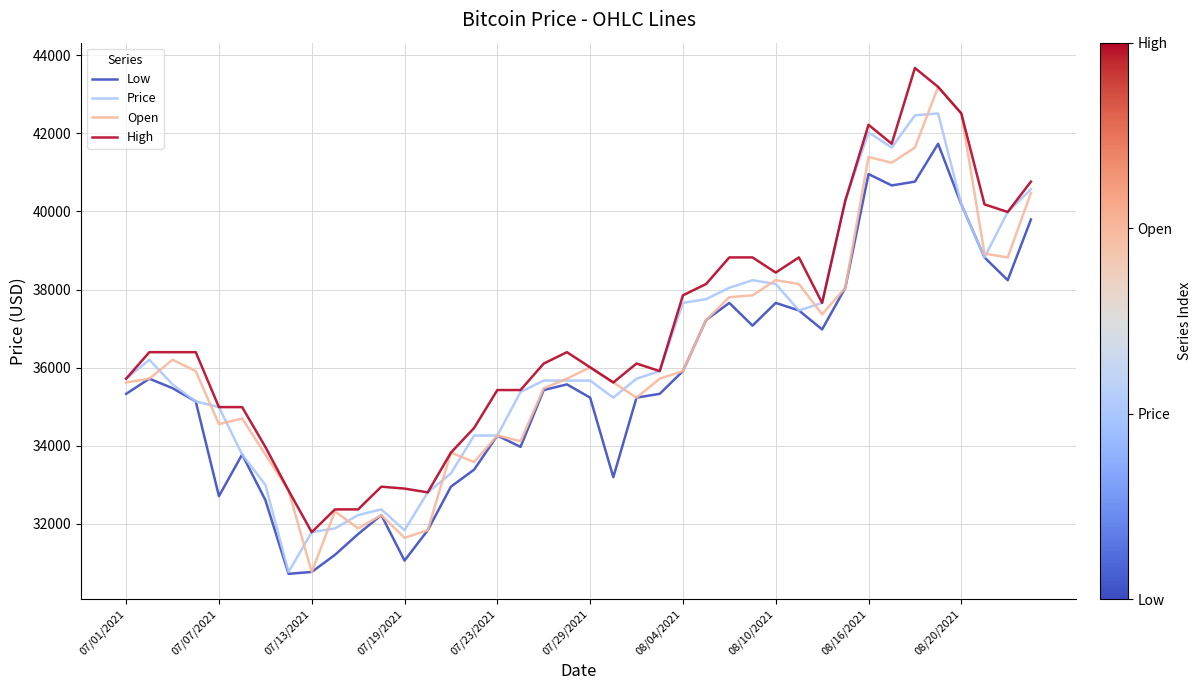

True or false: High and Low intersect in this chart.

False